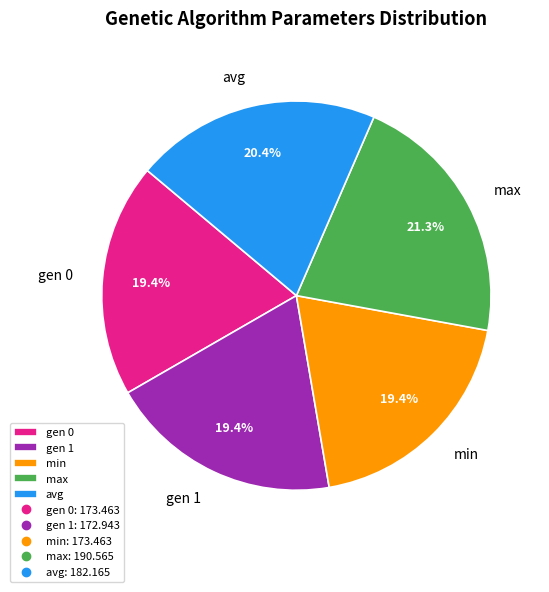

To the nearest percent, what portion does gen 0 represent?

19%